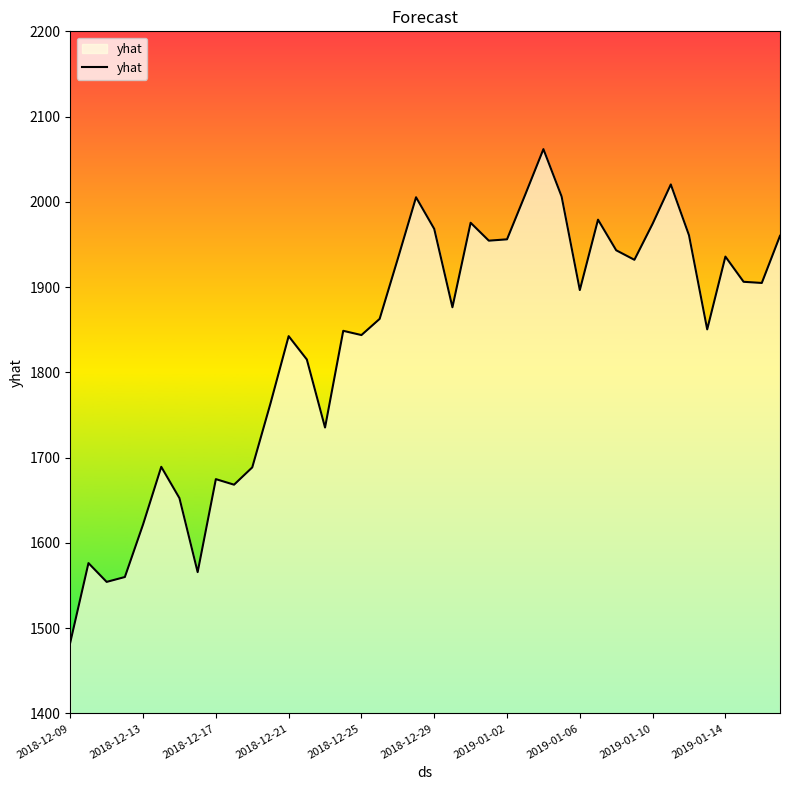

What is the sum of all values?

73456.3